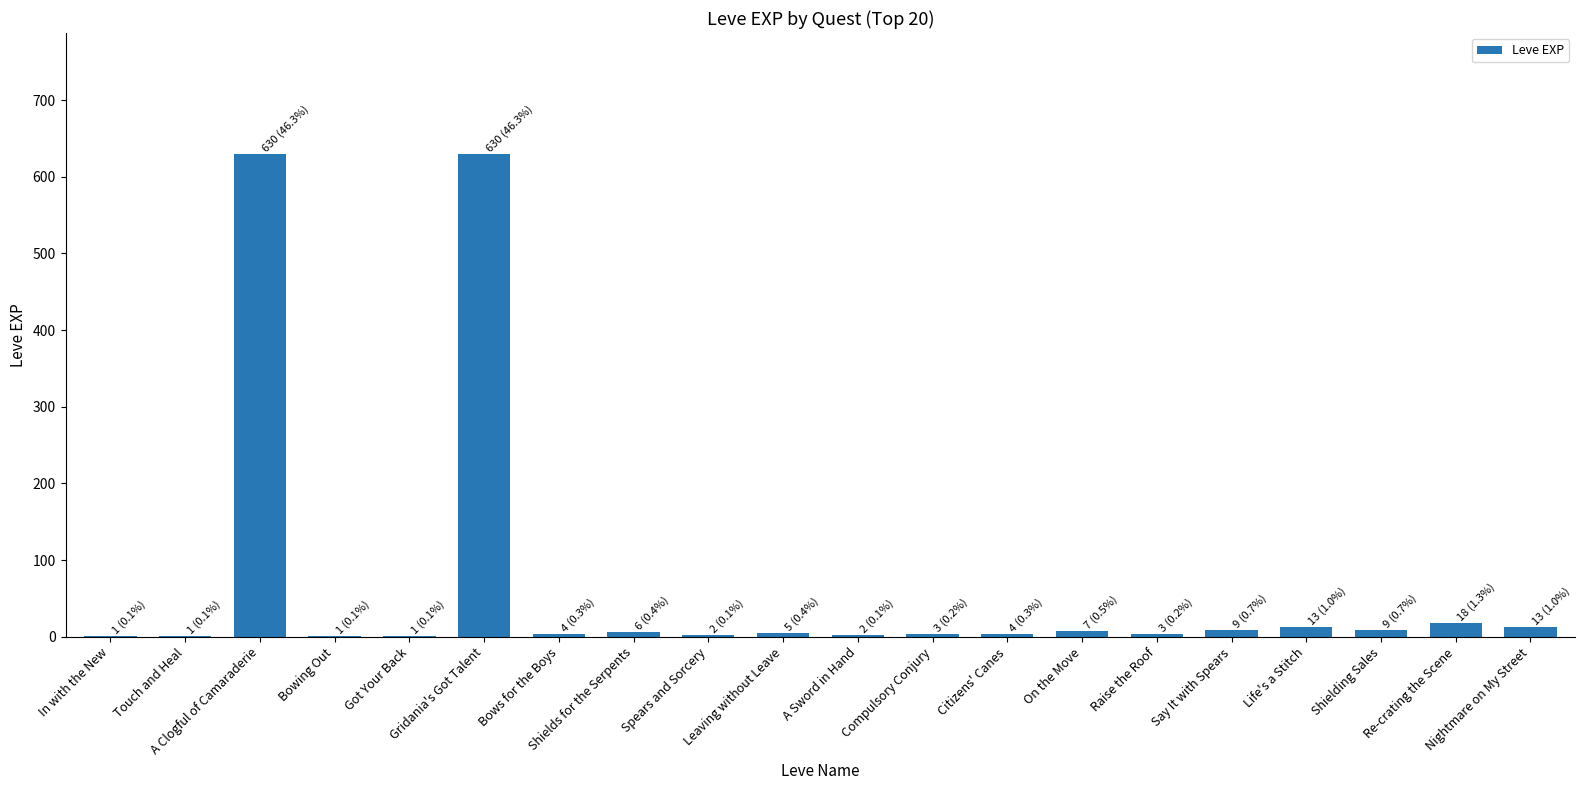

Reading left to right, transcribe all the data shown in this chart.

1	1	630	1	1	630	4	6	2	5	2	3	4	7	3	9	13	9	18	13